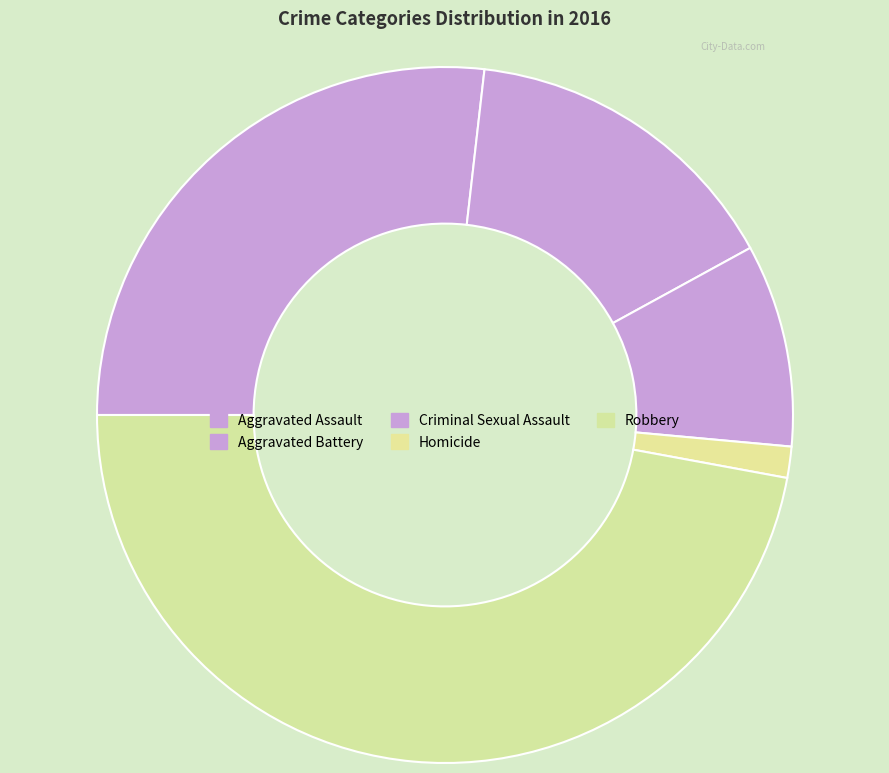

To the nearest percent, what portion does Criminal Sexual Assault represent?

9%